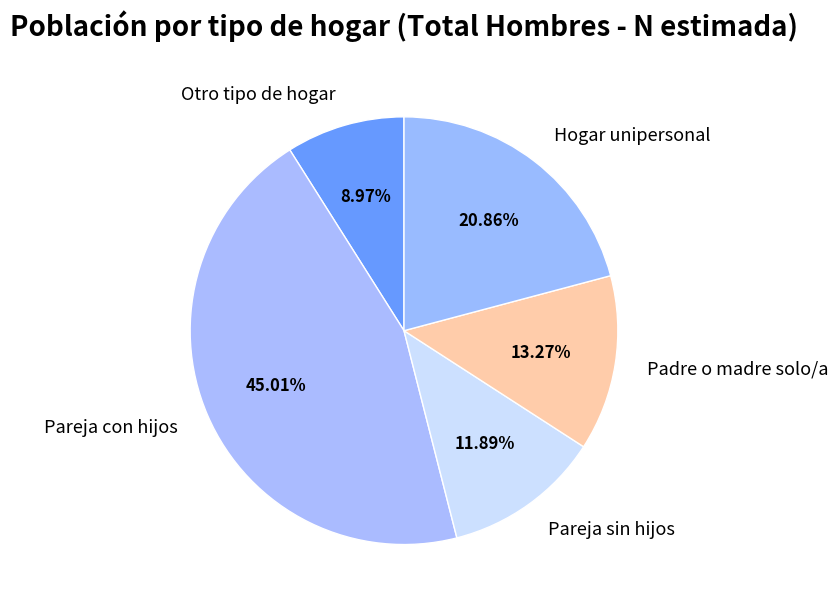

Approximately how many times larger is the value at Padre o madre solo/a compared to Pareja sin hijos?

1.1